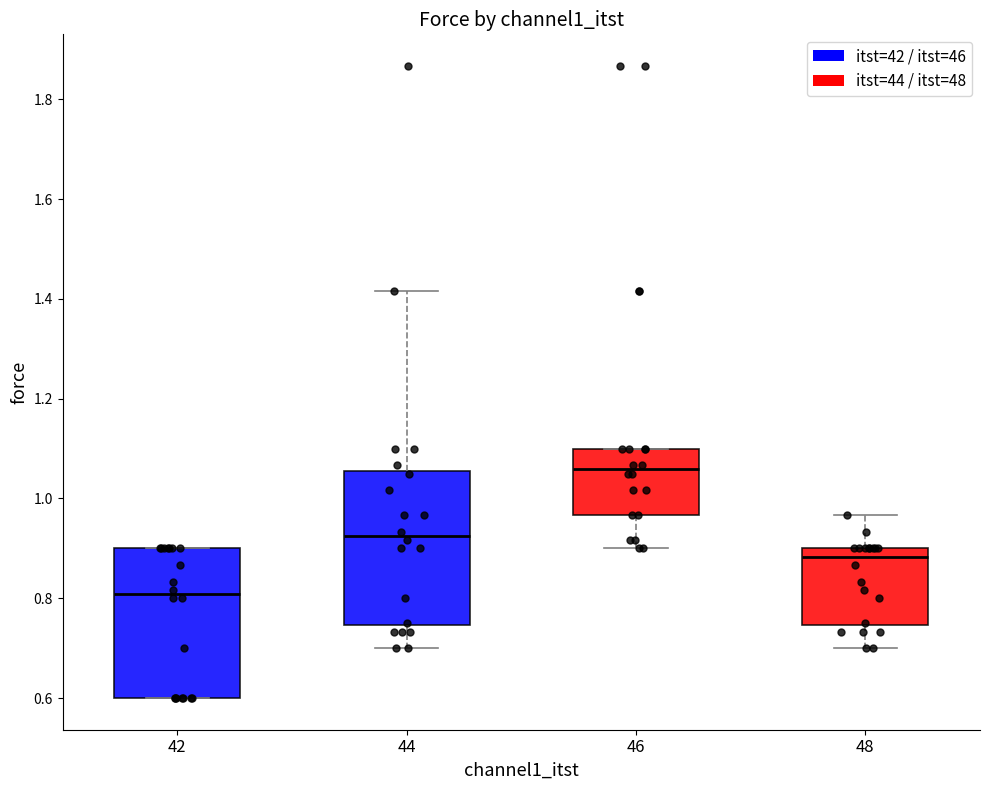

Where does the lower whisker of the box at x = 44 end on the y-axis? The values are not printed on the chart, so give them approximately, as read against the axis.

0.70